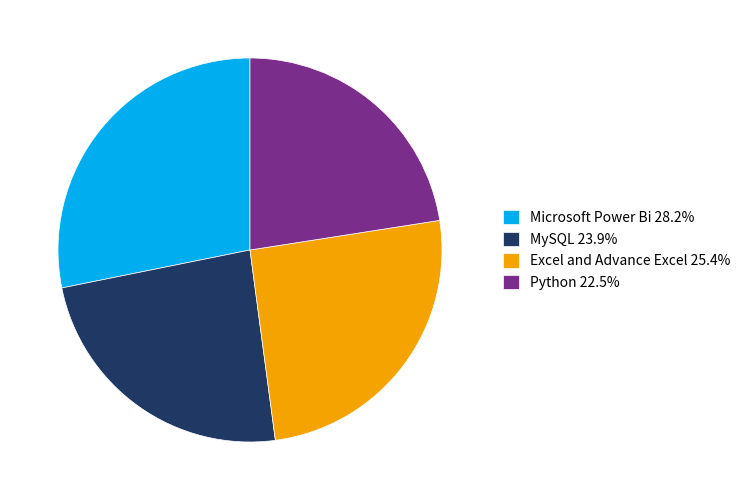

Which slice is the largest?

Microsoft Power Bi